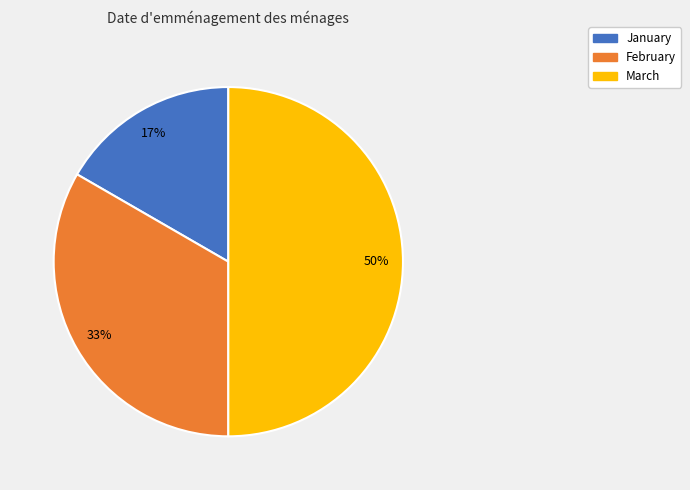

Is the sum of March and January greater than half?

Yes